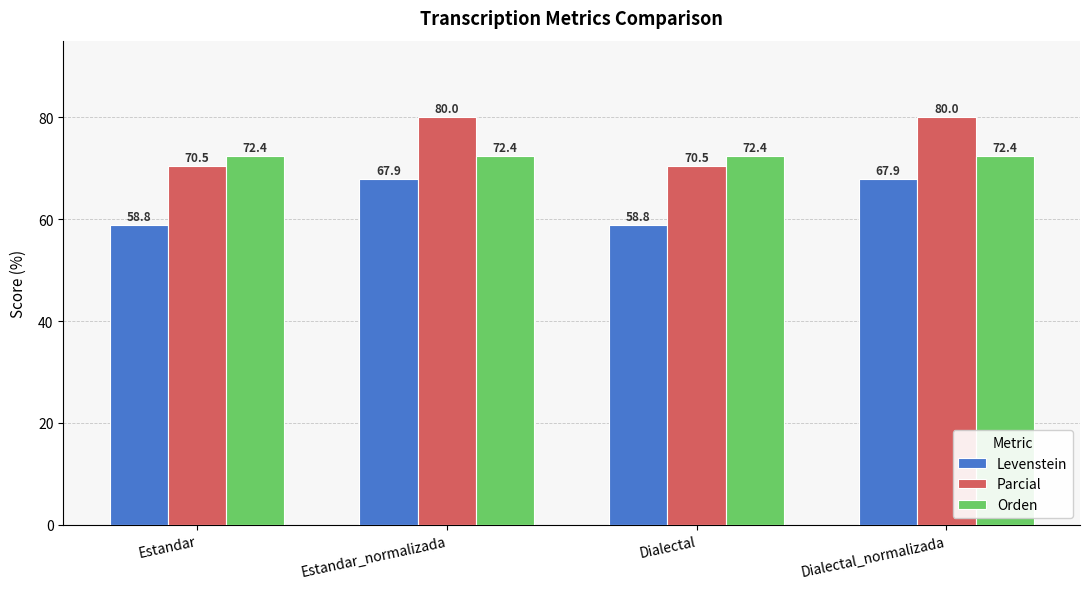

Which series has the widest spread of values?

Parcial